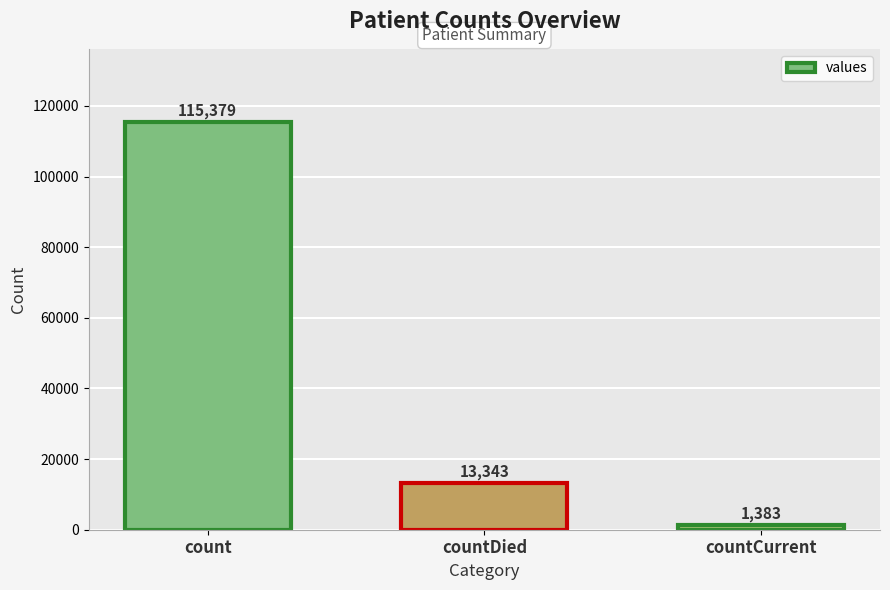

Where does the data first go above 13343?

count